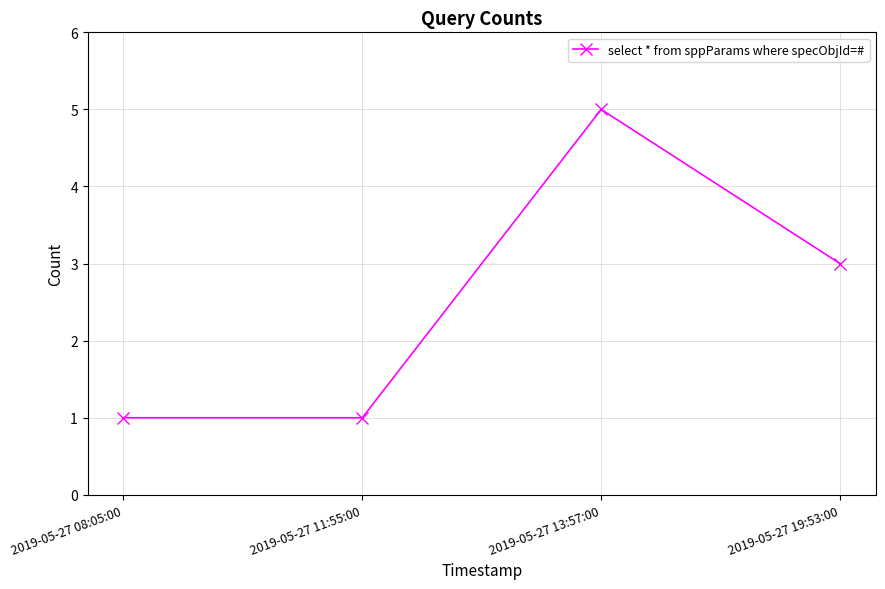

True or false: there are more than 1 points higher than both neighbors.

False